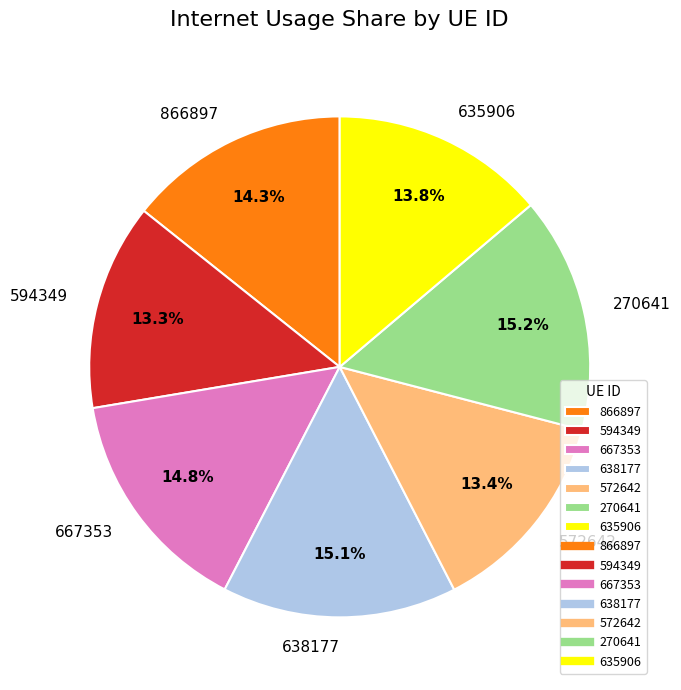

Between 572642 and 594349, which is larger?

572642